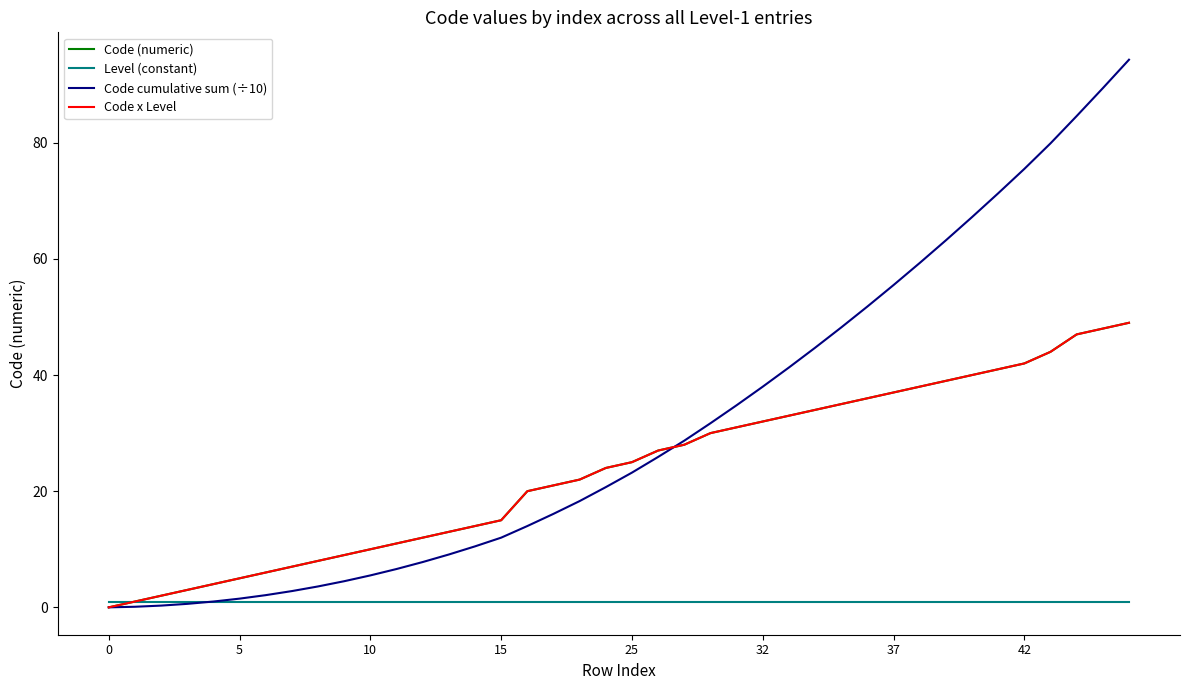

Reading left to right, extract all data points from this chart.

Code (numeric): 0.0	1.0	2.0	3.0	4.0	5.0	6.0	7.0	8.0	9.0	10.0	11.0	12.0	13.0	14.0	15.0	20.0	21.0	22.0	24.0	25.0	27.0	28.0	30.0	31.0	32.0	33.0	34.0	35.0	36.0	37.0	38.0	39.0	40.0	41.0	42.0	44.0	47.0	48.0	49.0
Level (constant): 1.0	1.0	1.0	1.0	1.0	1.0	1.0	1.0	1.0	1.0	1.0	1.0	1.0	1.0	1.0	1.0	1.0	1.0	1.0	1.0	1.0	1.0	1.0	1.0	1.0	1.0	1.0	1.0	1.0	1.0	1.0	1.0	1.0	1.0	1.0	1.0	1.0	1.0	1.0	1.0
Code cumulative sum (÷10): 0.0	0.1	0.3	0.6	1.0	1.5	2.1	2.8	3.6	4.5	5.5	6.6	7.8	9.1	10.5	12.0	14.0	16.1	18.3	20.7	23.2	25.9	28.7	31.7	34.8	38.0	41.3	44.7	48.2	51.8	55.5	59.3	63.2	67.2	71.3	75.5	79.9	84.6	89.4	94.3
Code x Level: 0.0	1.0	2.0	3.0	4.0	5.0	6.0	7.0	8.0	9.0	10.0	11.0	12.0	13.0	14.0	15.0	20.0	21.0	22.0	24.0	25.0	27.0	28.0	30.0	31.0	32.0	33.0	34.0	35.0	36.0	37.0	38.0	39.0	40.0	41.0	42.0	44.0	47.0	48.0	49.0